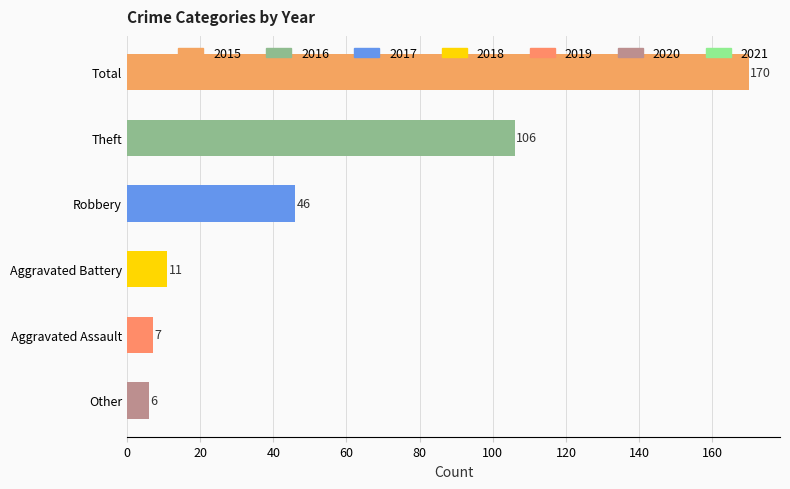

Reading right to left, what are all the values shown in this chart?

6	7	11	46	106	170